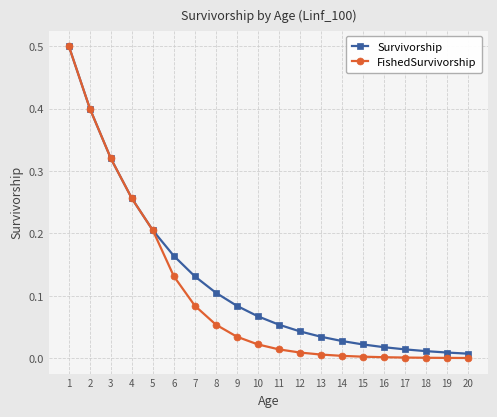

True or false: FishedSurvivorship has a value of 0.4 at 5.

False